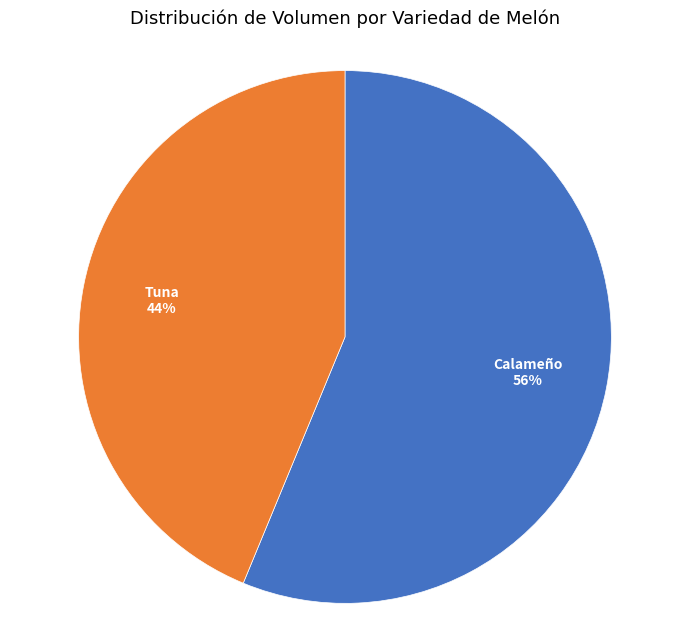

What percentage is the Calameño slice, to the nearest percent?

56%